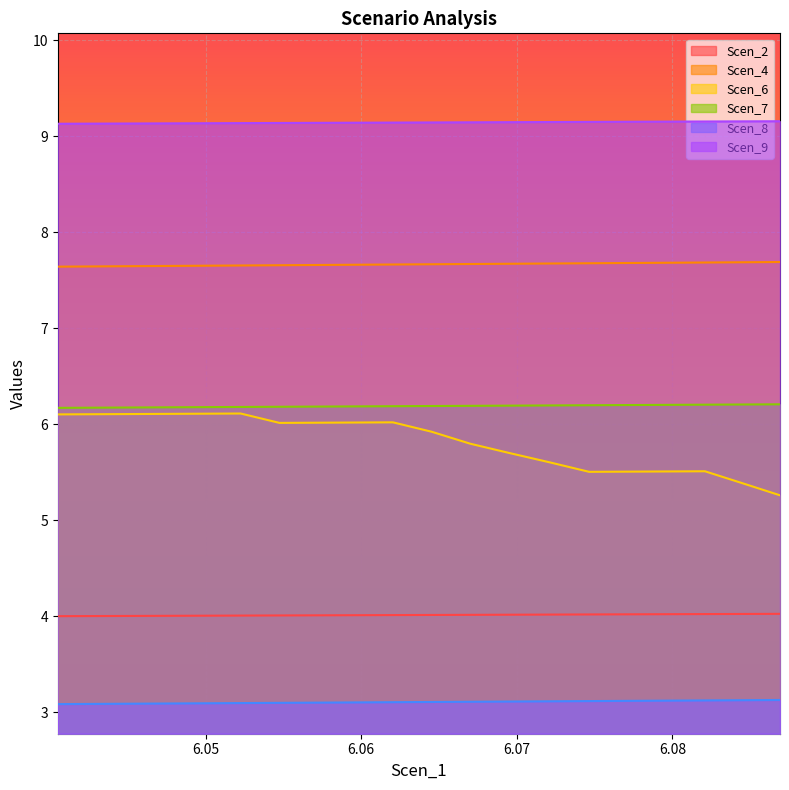

Which series has the widest spread of values?

Scen_6